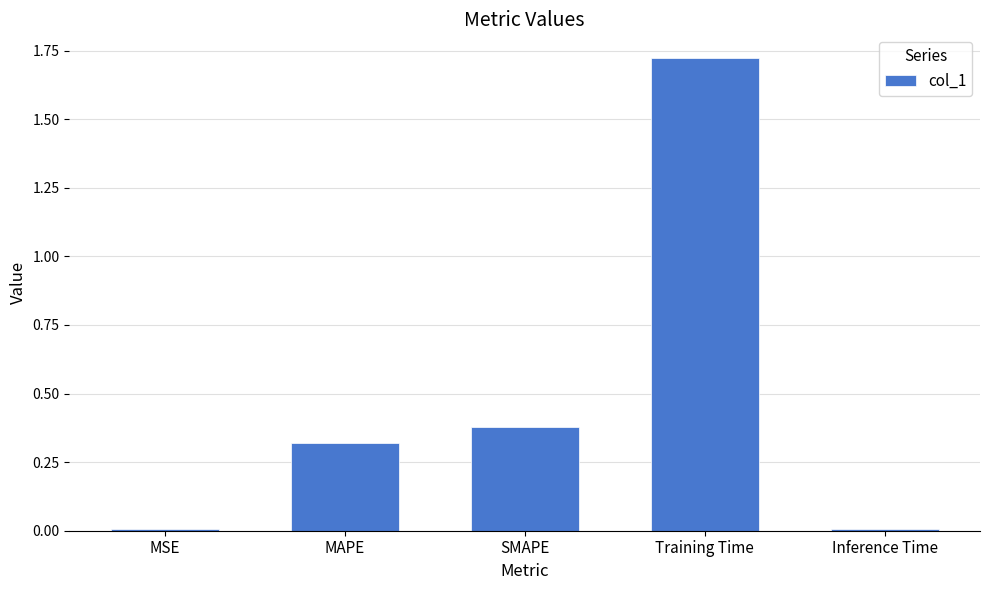

Which category has the highest value across all series?

Training Time